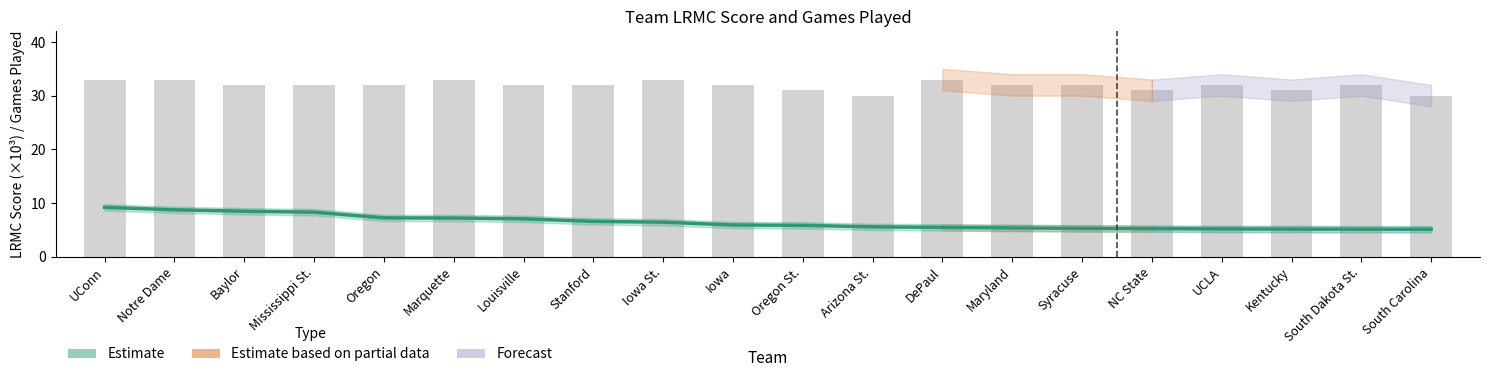

How many data points are less than 32?

5